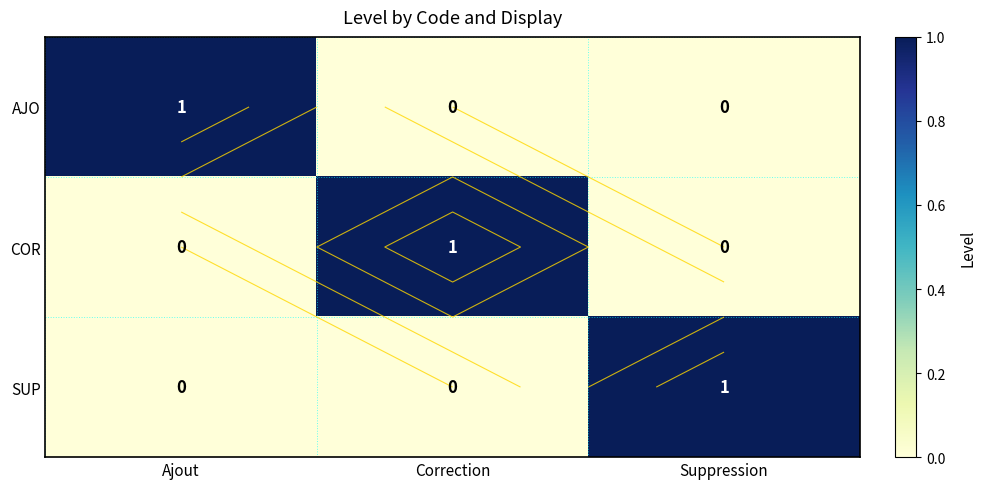

What is the approximate value of AJO at Ajout?

1